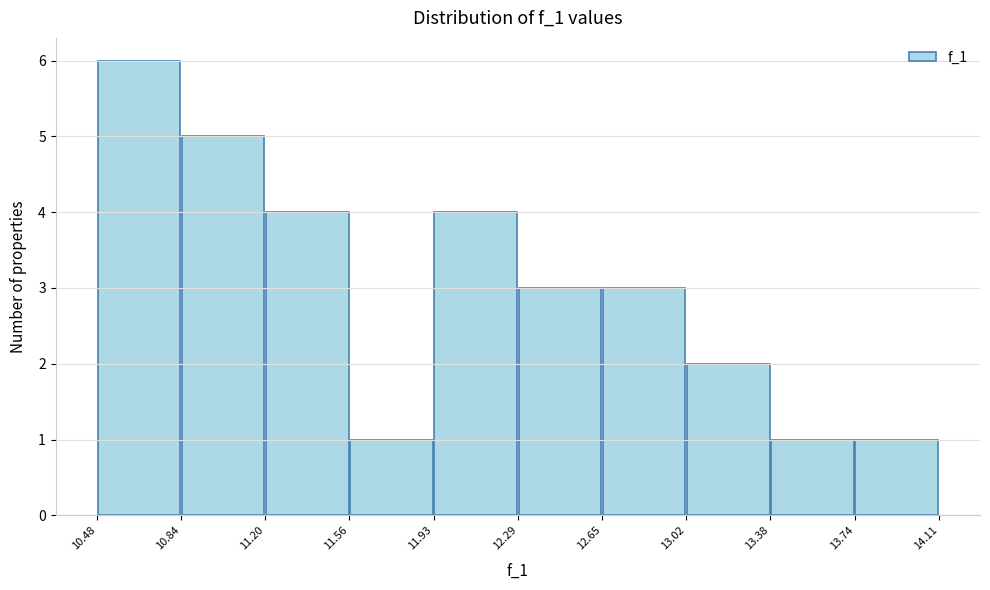

Reading left to right, transcribe this chart: for each bar, give the range it covers on the x-axis and its height. The values are not printed on the chart, so give them approximately, as read against the axis.

10.48 to 10.84: 6
10.84 to 11.20: 5
11.20 to 11.56: 4
11.56 to 11.93: 1
11.93 to 12.29: 4
12.29 to 12.65: 3
12.65 to 13.02: 3
13.02 to 13.38: 2
13.38 to 13.74: 1
13.74 to 14.11: 1